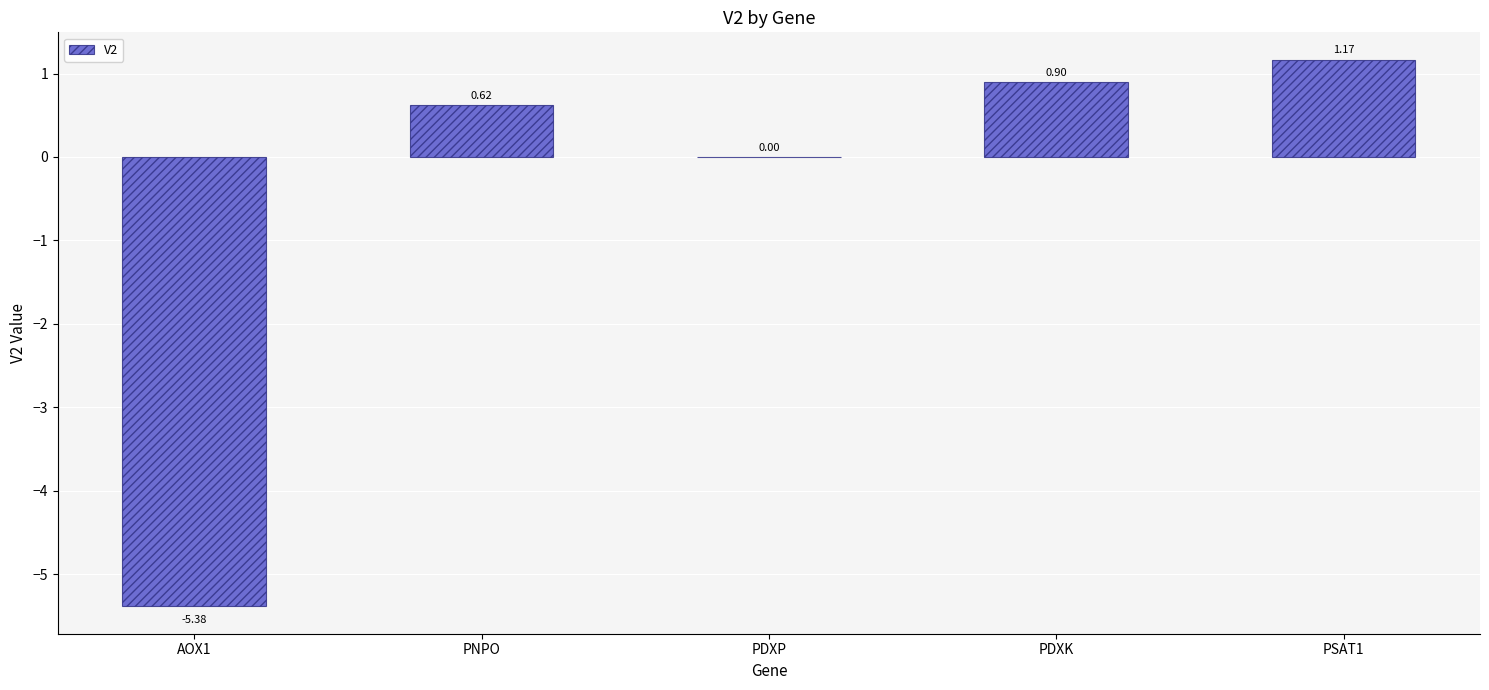

Between PSAT1 and PDXP, which is larger?

PSAT1